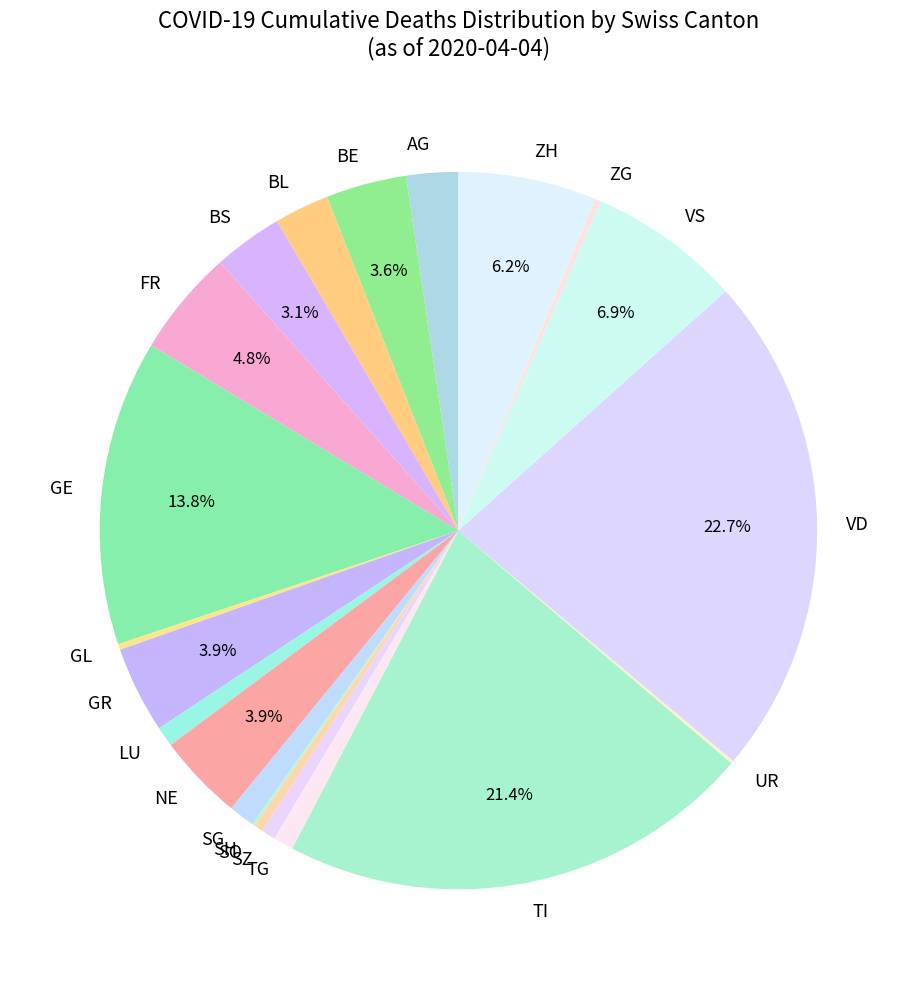

Is there a majority slice in this chart?

No